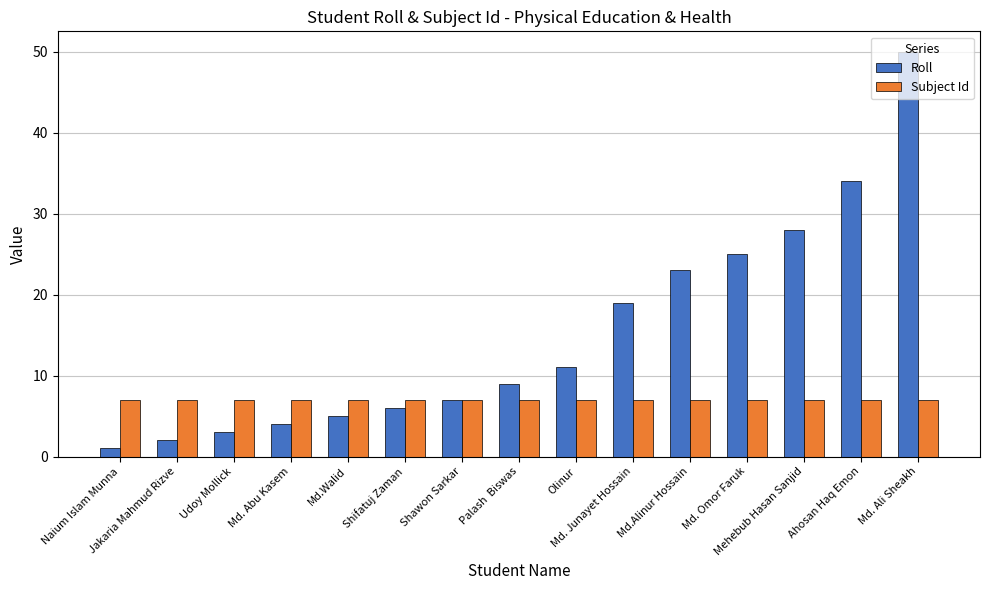

What is the label of the 3rd bar from the left?

Udoy Mollick